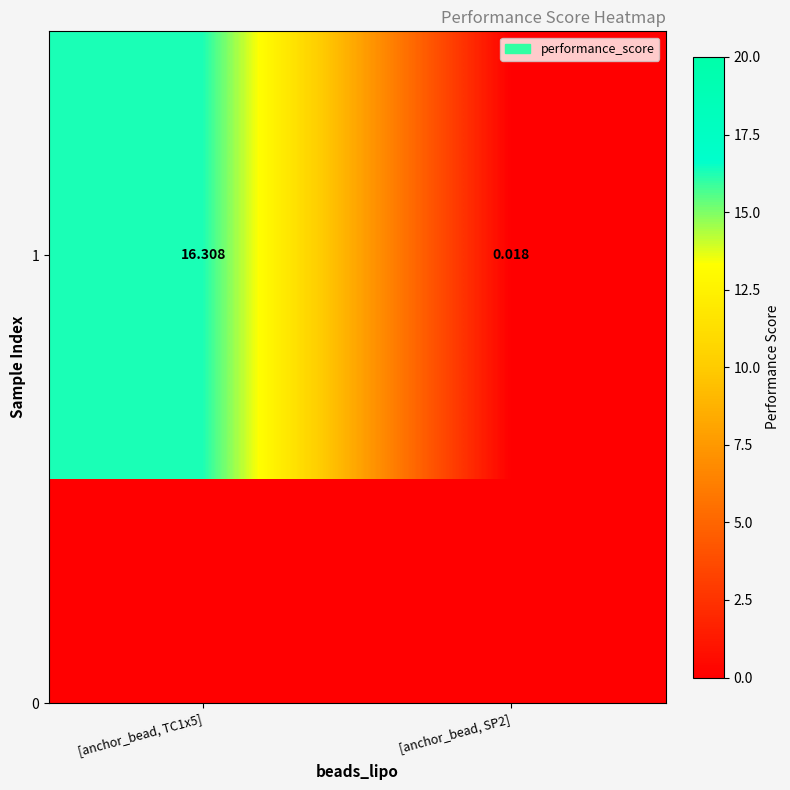

Is it true that the value at [anchor_bead, TC1x5] is 10.2?

False